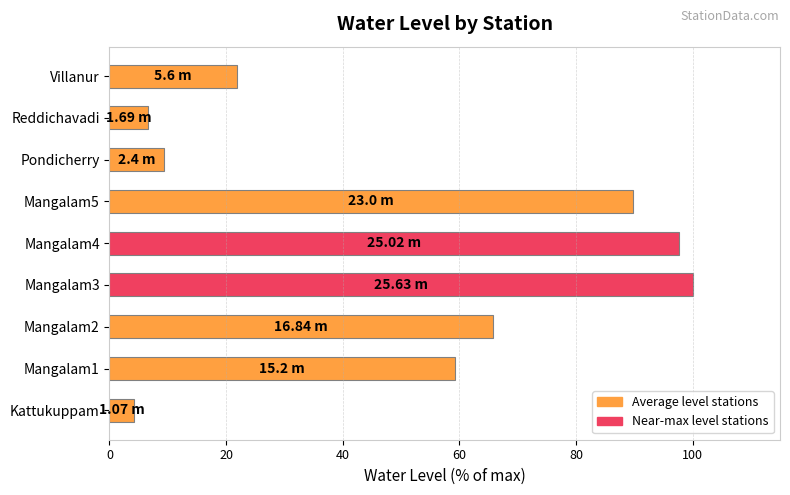

Does the chart contain any negative values?

No